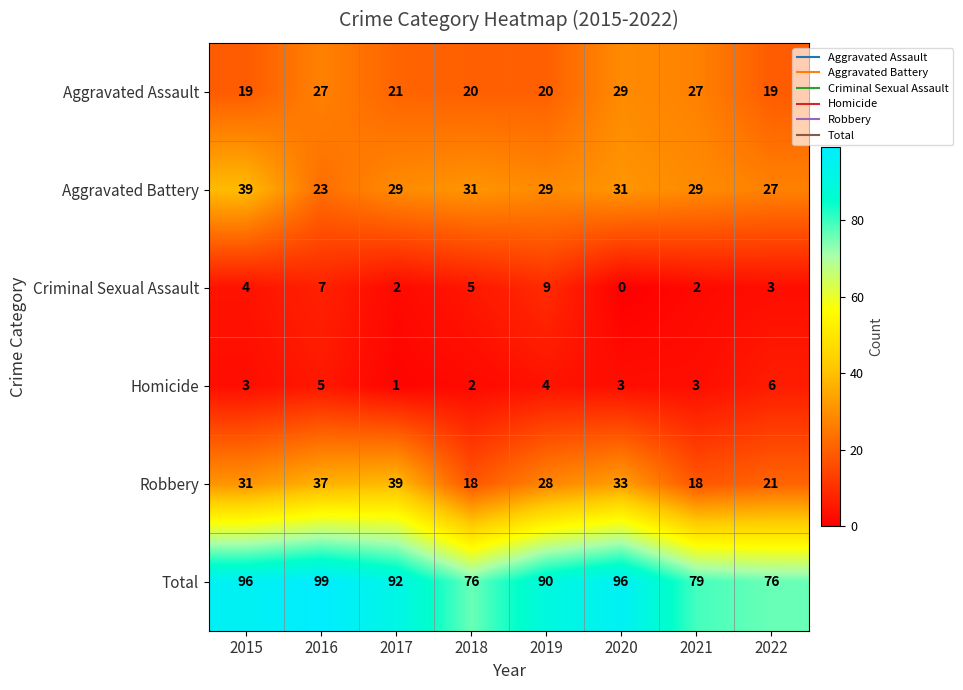

What is the difference between the maximum and minimum values in the Total series?

23